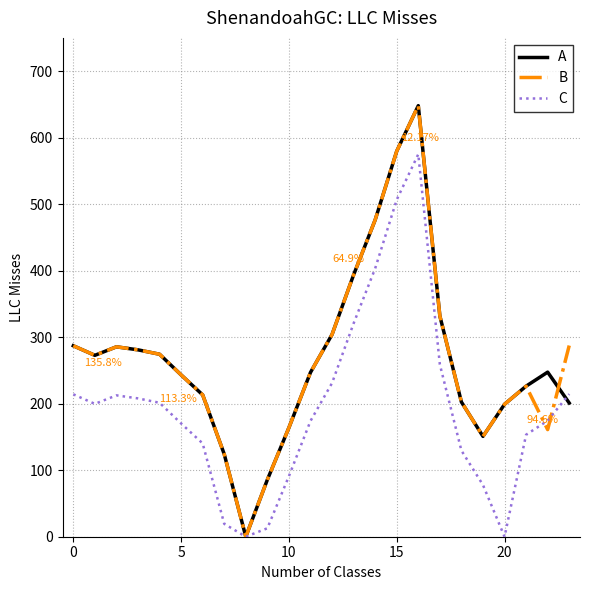

What is the difference between the second highest and second lowest values in the B series?

494.0